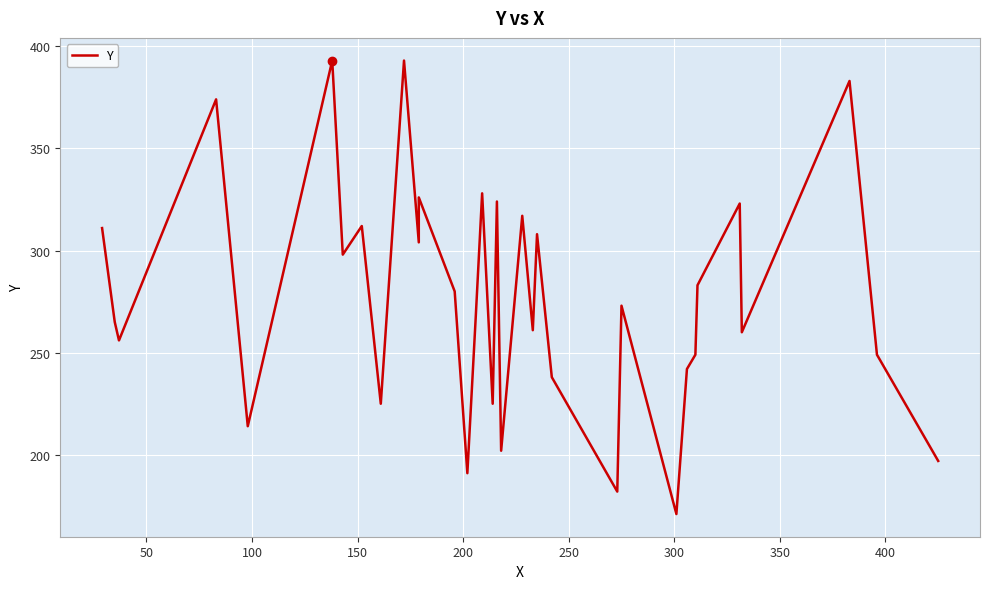

What is the minimum value shown in the chart?

171